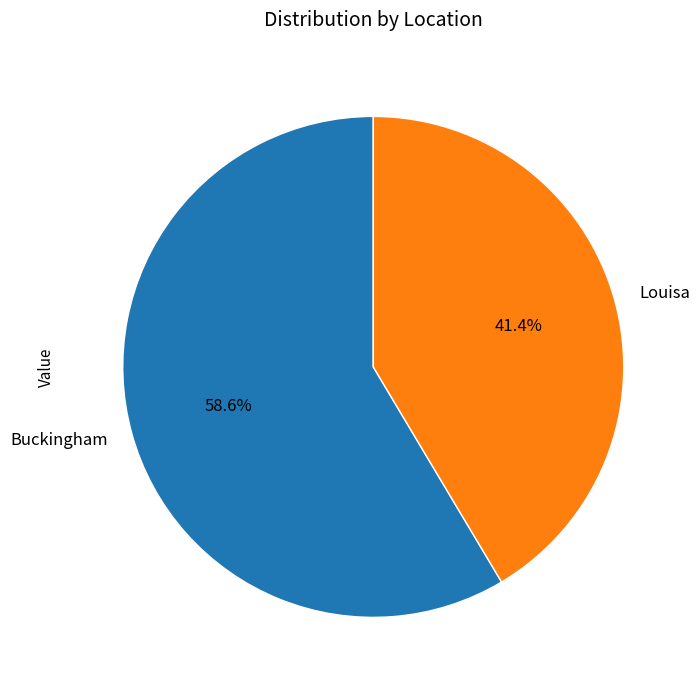

How much of the chart is everything except Louisa?

58.6%